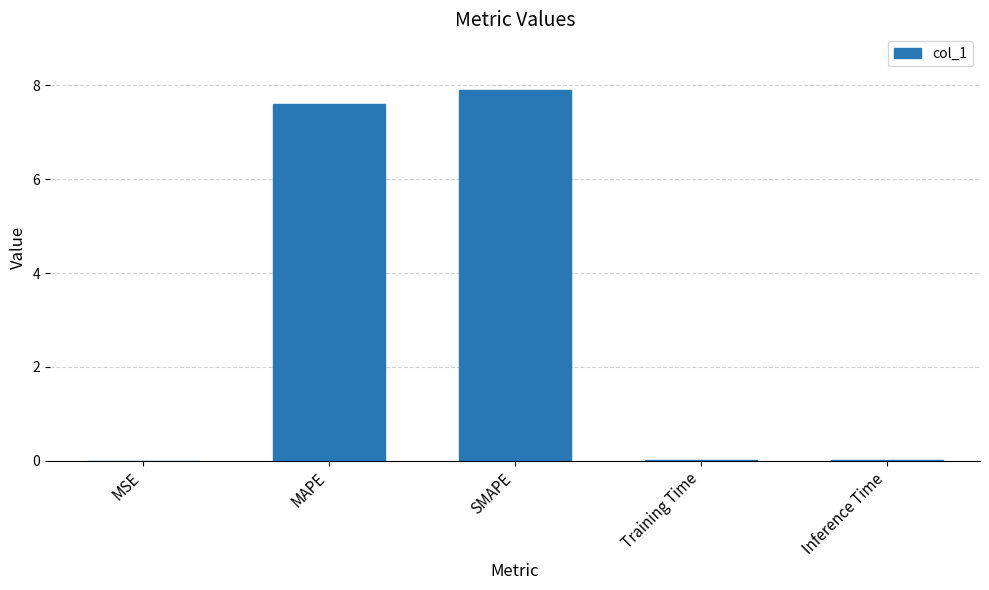

What is the sum of all values?

15.5